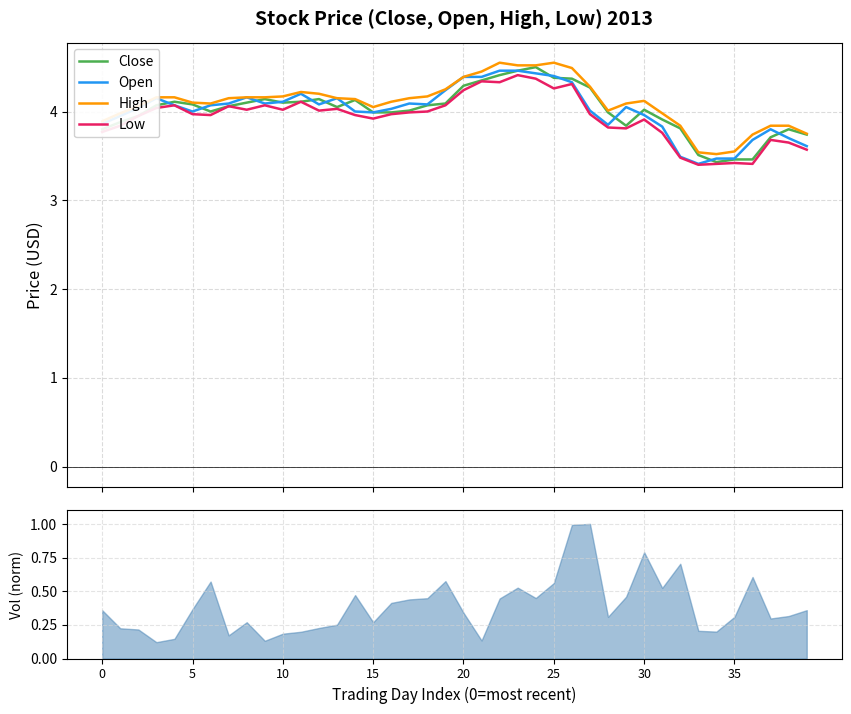

True or false: Close has a value of 4.1 at 12.

True